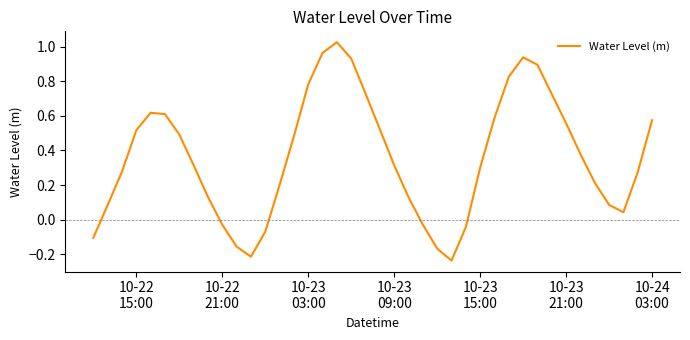

What is the difference between the maximum and minimum values?

1.3